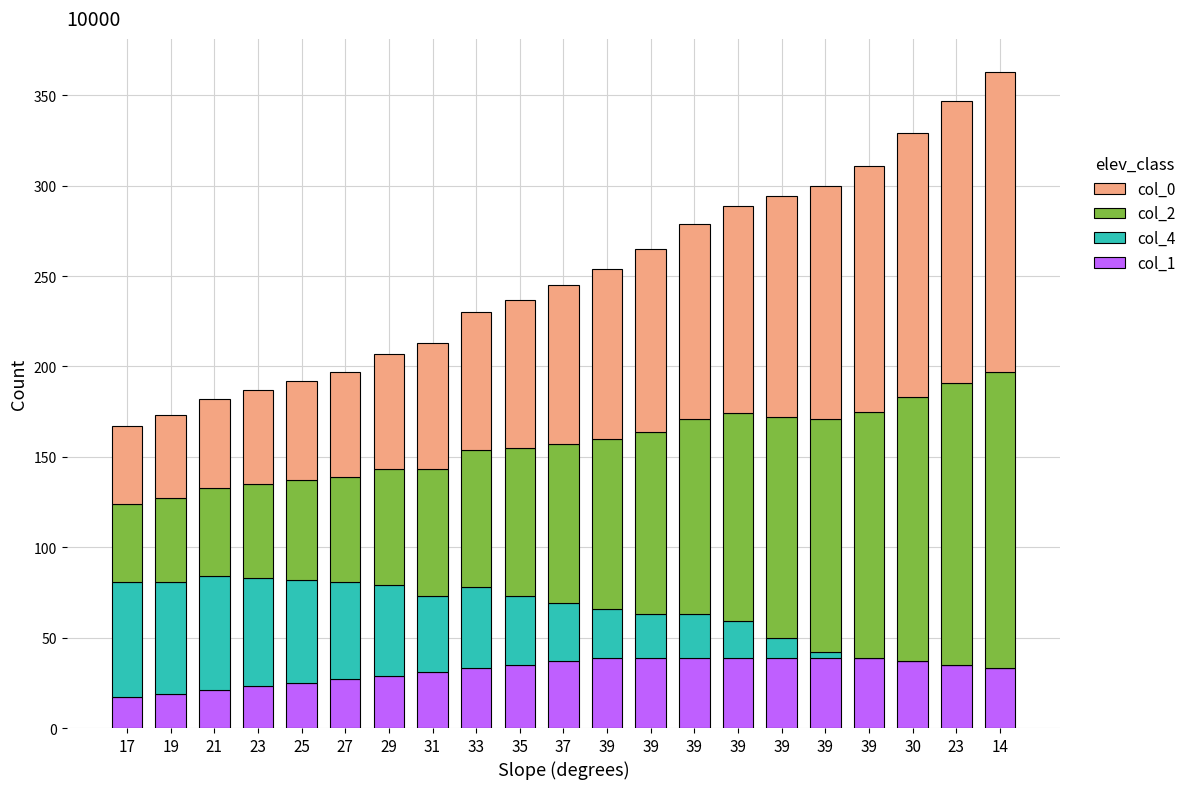

What are all the series names shown in the legend?

col_0, col_2, col_4, col_1